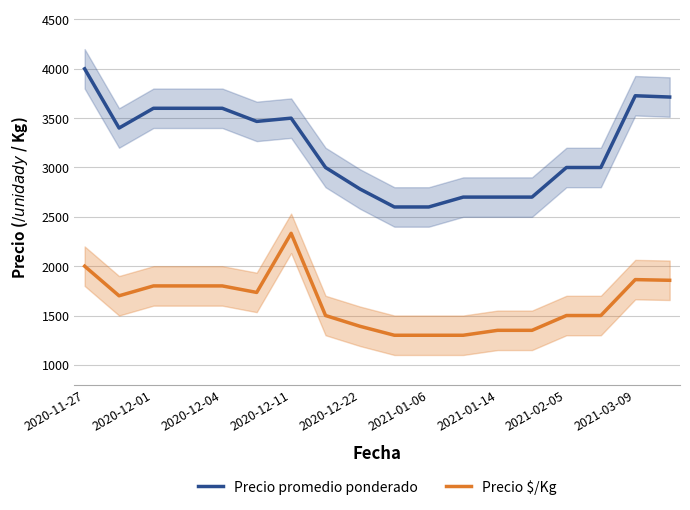

The value of Precio promedio ponderado at 2020-11-27 is 1548. True or false?

False